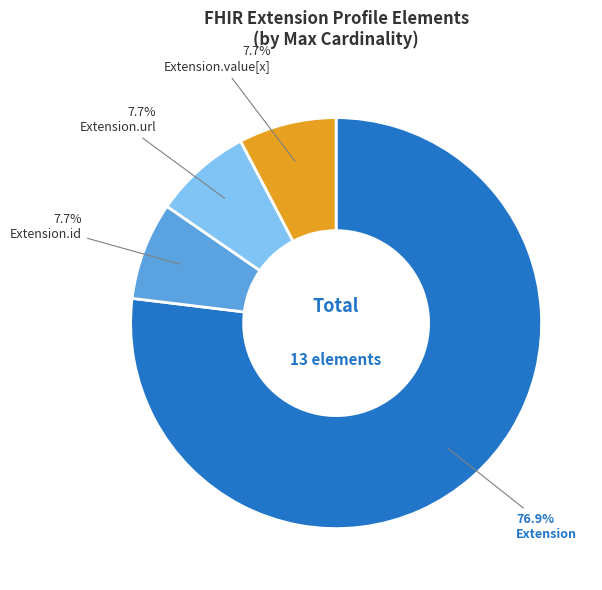

What is the largest slice in the pie chart?

Extension